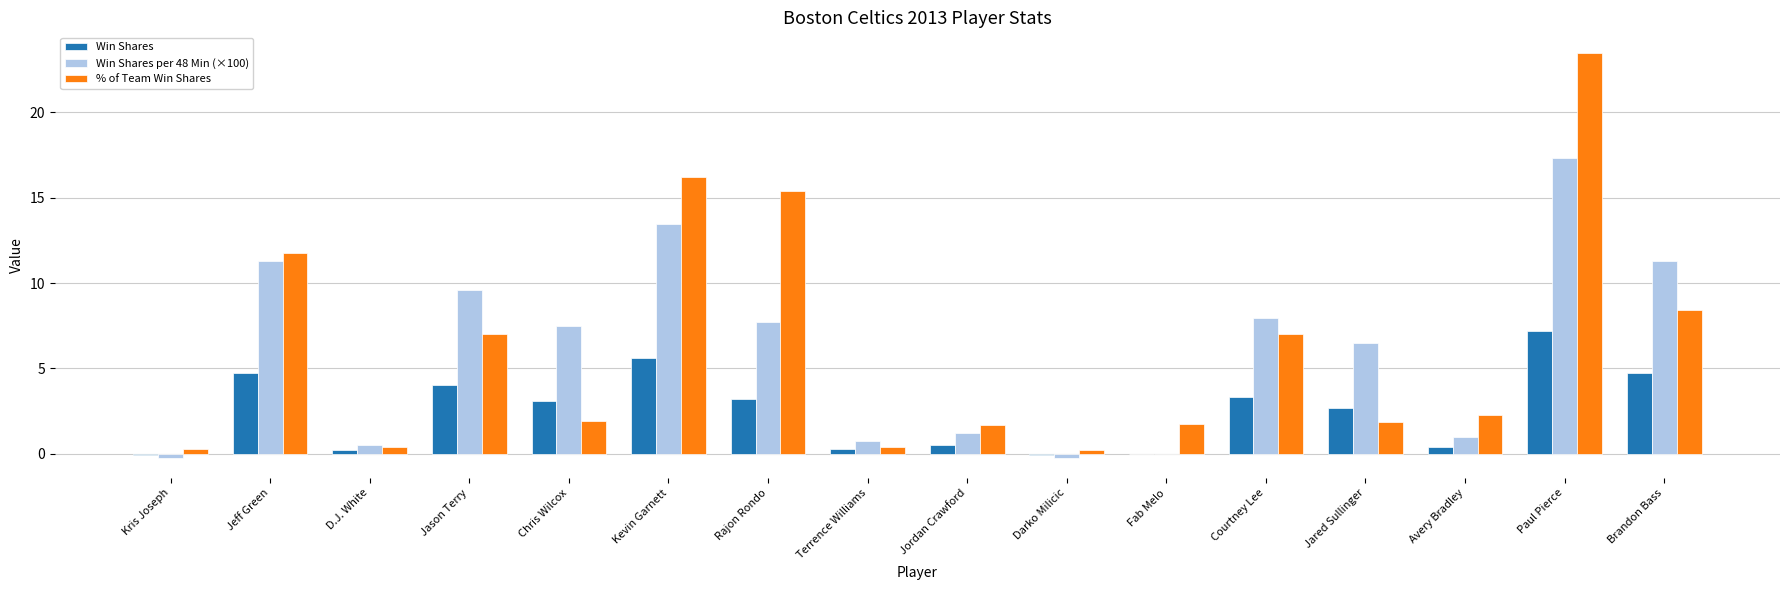

At which category is the sum across all series the highest?

Paul Pierce